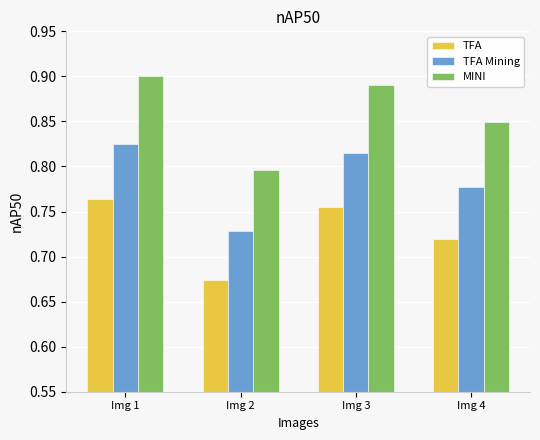

What is the total value across all series at Img 3?

2.5